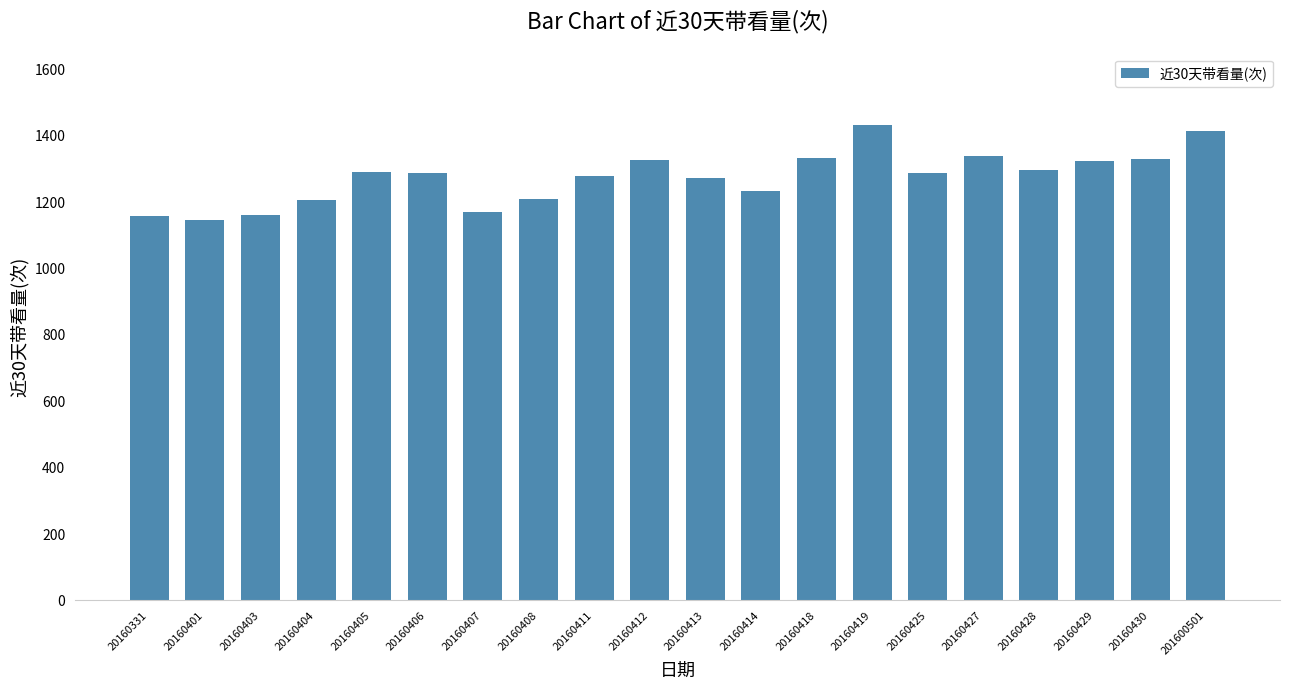

What is the value of the 19th bar from the left?

1330